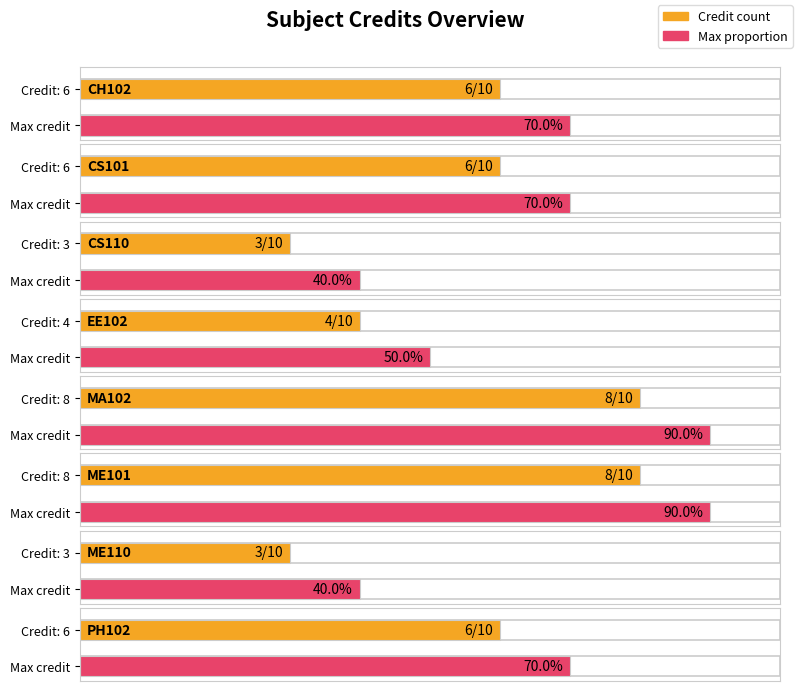

Count the number of values greater than 6.

2